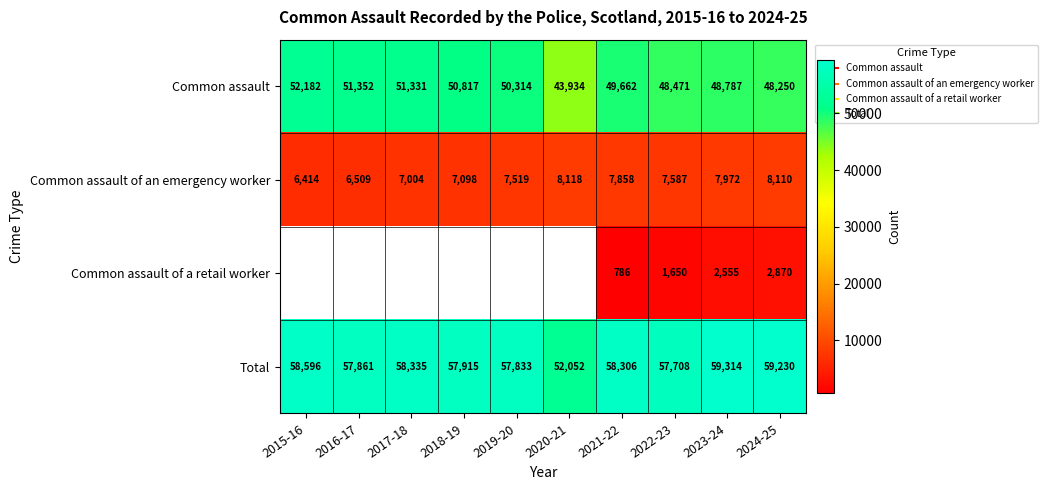

At which category is the sum across all series the highest?

2023-24